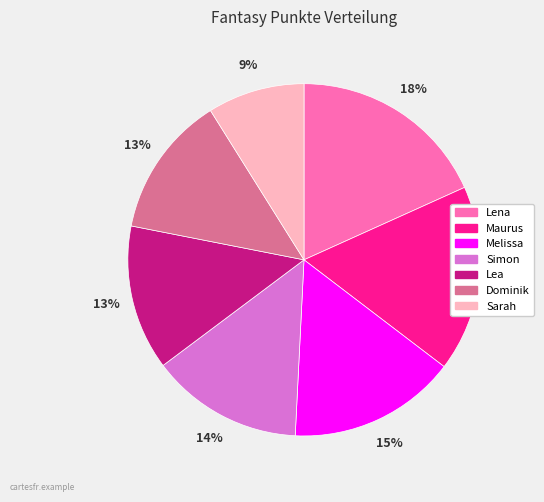

Do Sarah and Simon together represent more than half of the pie?

No